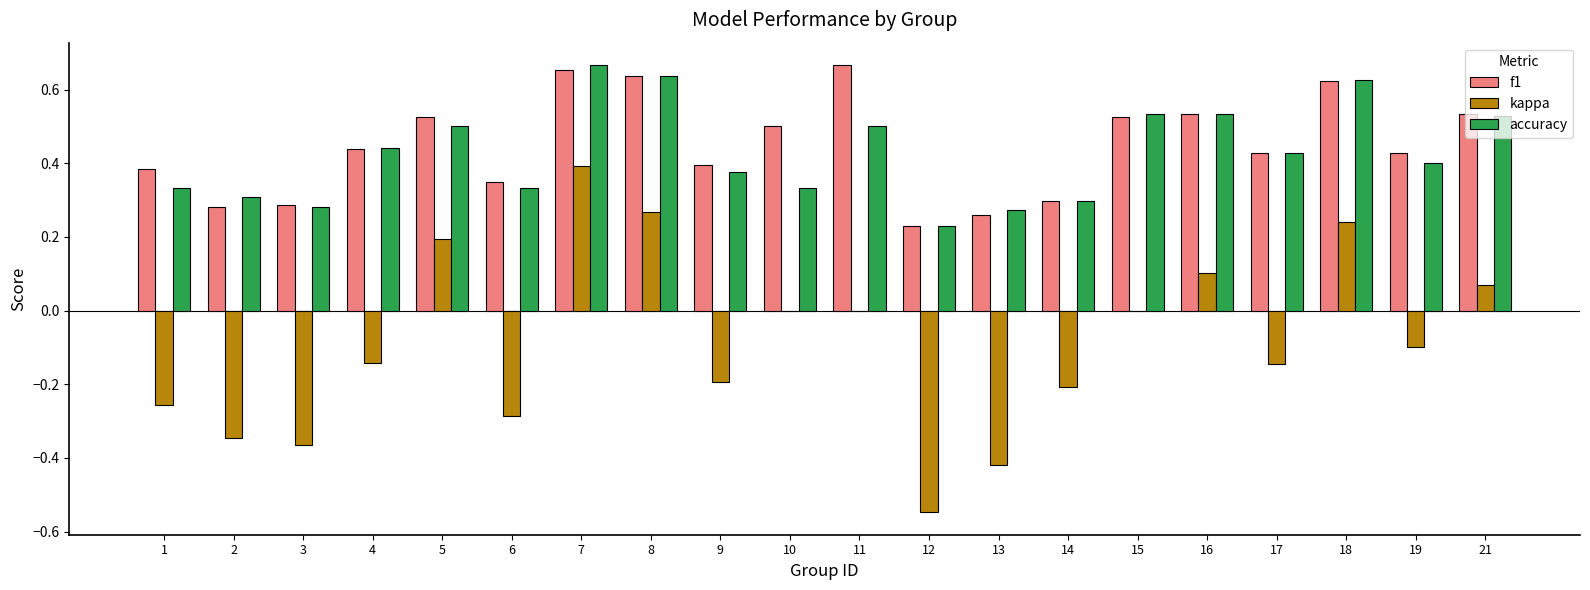

Are the bars grouped side by side (vs. stacked)?

Yes